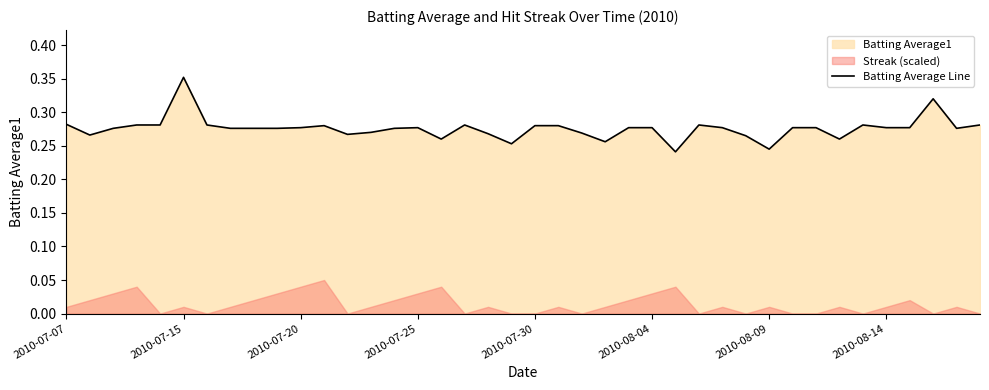

What is the difference between the second highest and second lowest values?

0.1